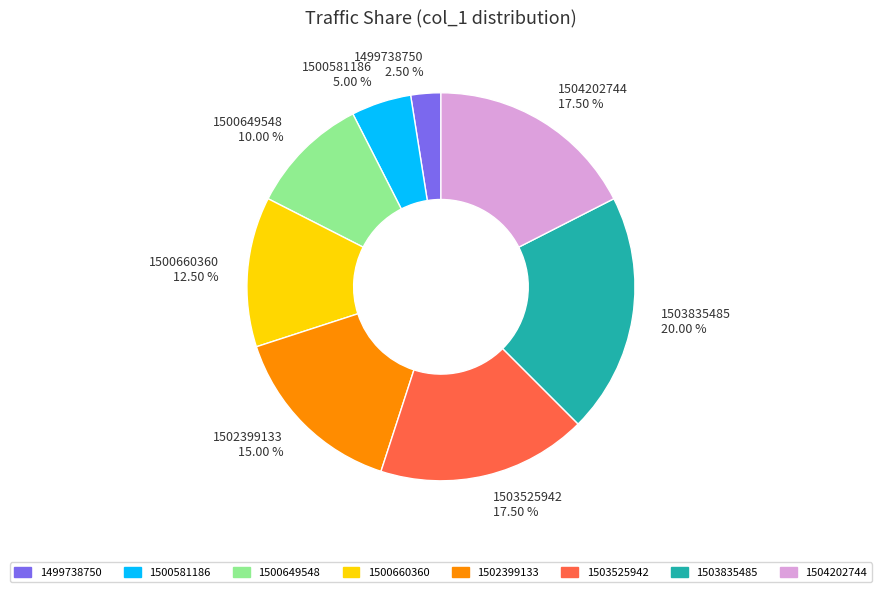

What is the smallest slice in the pie chart?

1499738750 2.50 %